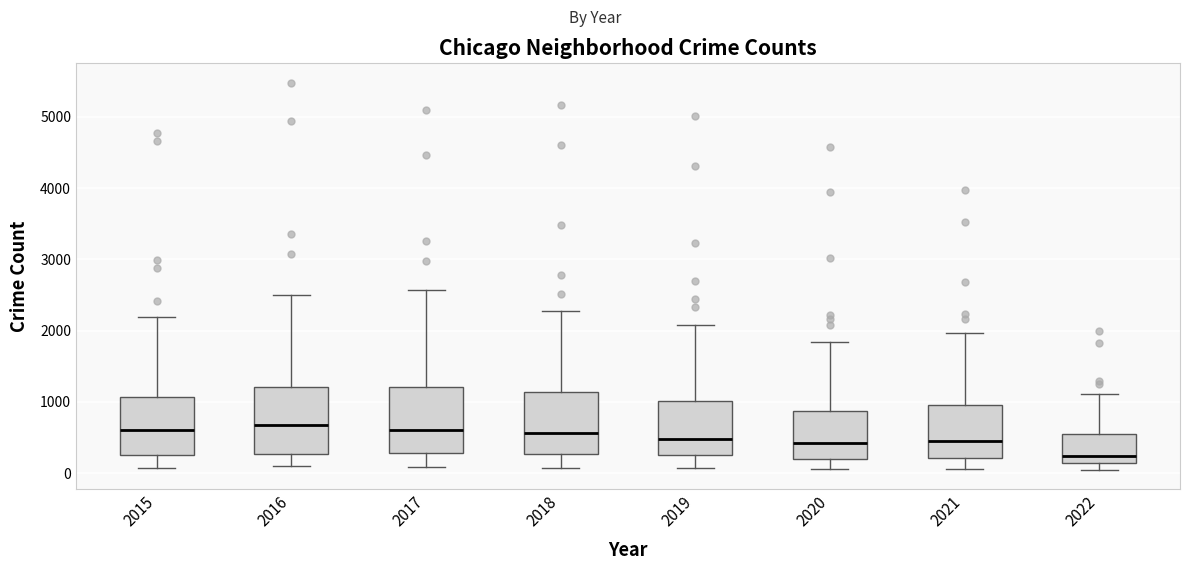

Reading left to right, read every box against the y-axis: the position of its median line, the range the box covers, and the ends of its whiskers. The values are not printed on the chart, so give them approximately, as read against the axis.

2015: median 600, box 300 to 1100, whiskers 100 to 2200
2016: median 700, box 300 to 1200, whiskers 100 to 2500
2017: median 600, box 300 to 1200, whiskers 100 to 2600
2018: median 600, box 300 to 1100, whiskers 100 to 2300
2019: median 500, box 300 to 1000, whiskers 100 to 2100
2020: median 400, box 200 to 900, whiskers 100 to 1800
2021: median 500, box 200 to 1000, whiskers 100 to 2000
2022: median 200, box 100 to 500, whiskers 0 to 1100